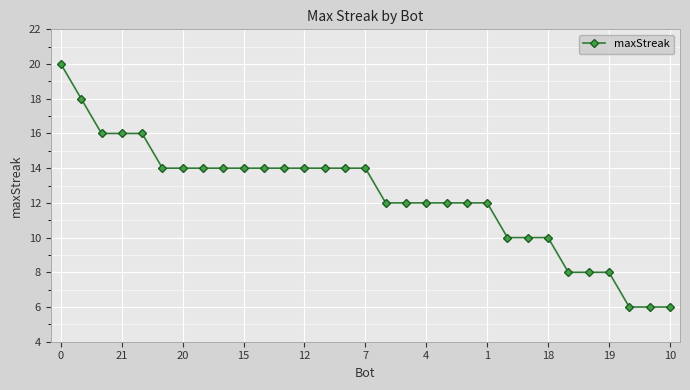

What is the sum of all values?

384